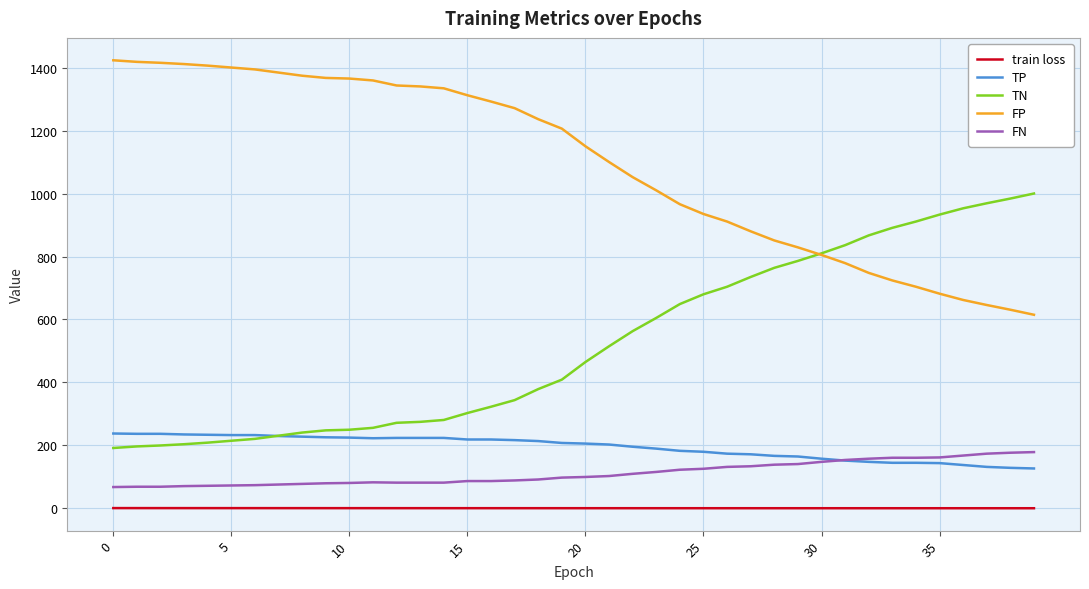

What is the lowest value of the TN series?

192.0